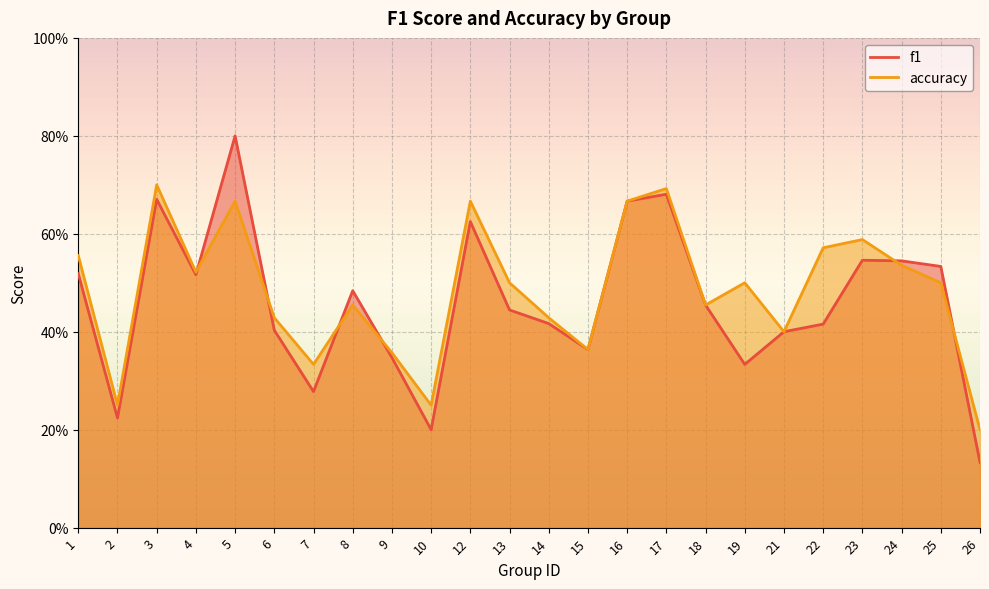

True or false: f1 has more than 2 points higher than both neighbors.

True